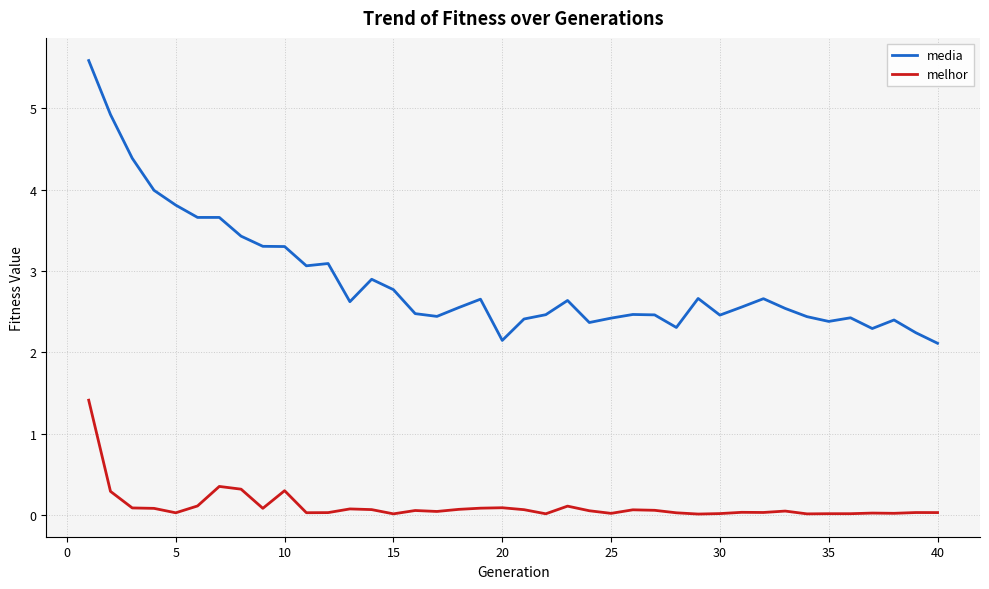

What is the maximum value for melhor?

1.4